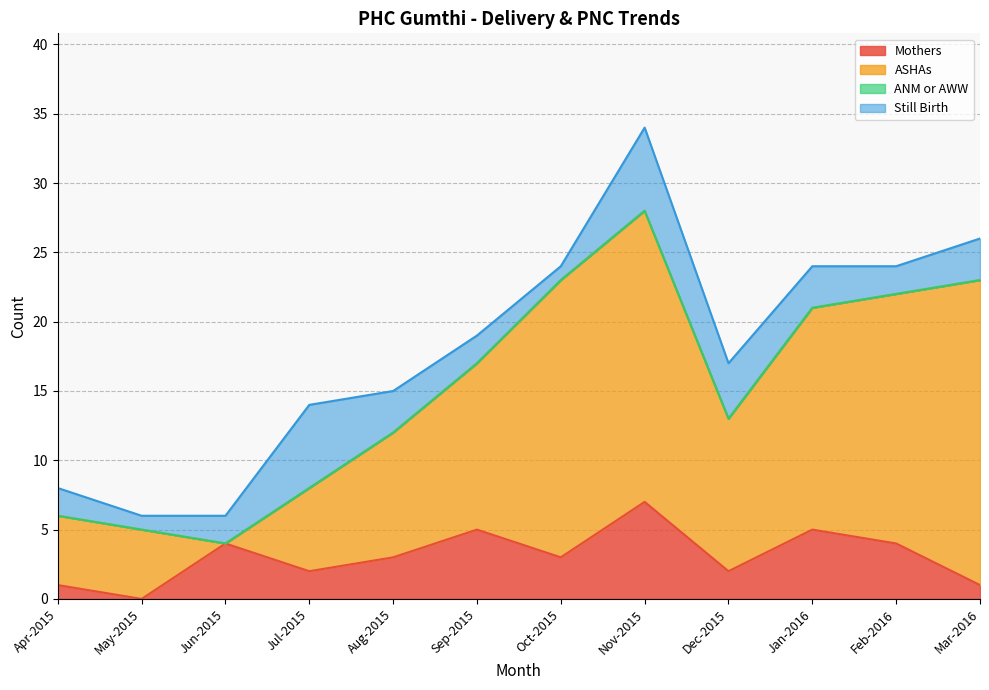

At which category does ASHAs reach its first local valley?

Jun-2015